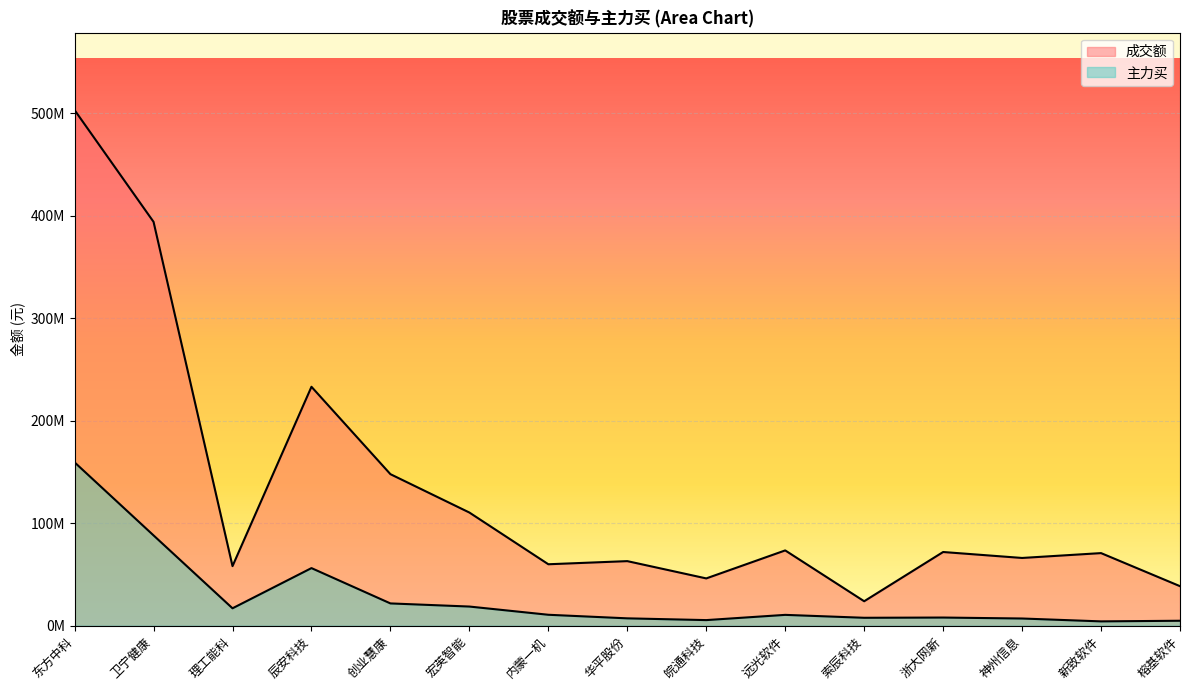

What is the highest value of the 主力买 series?

159443303